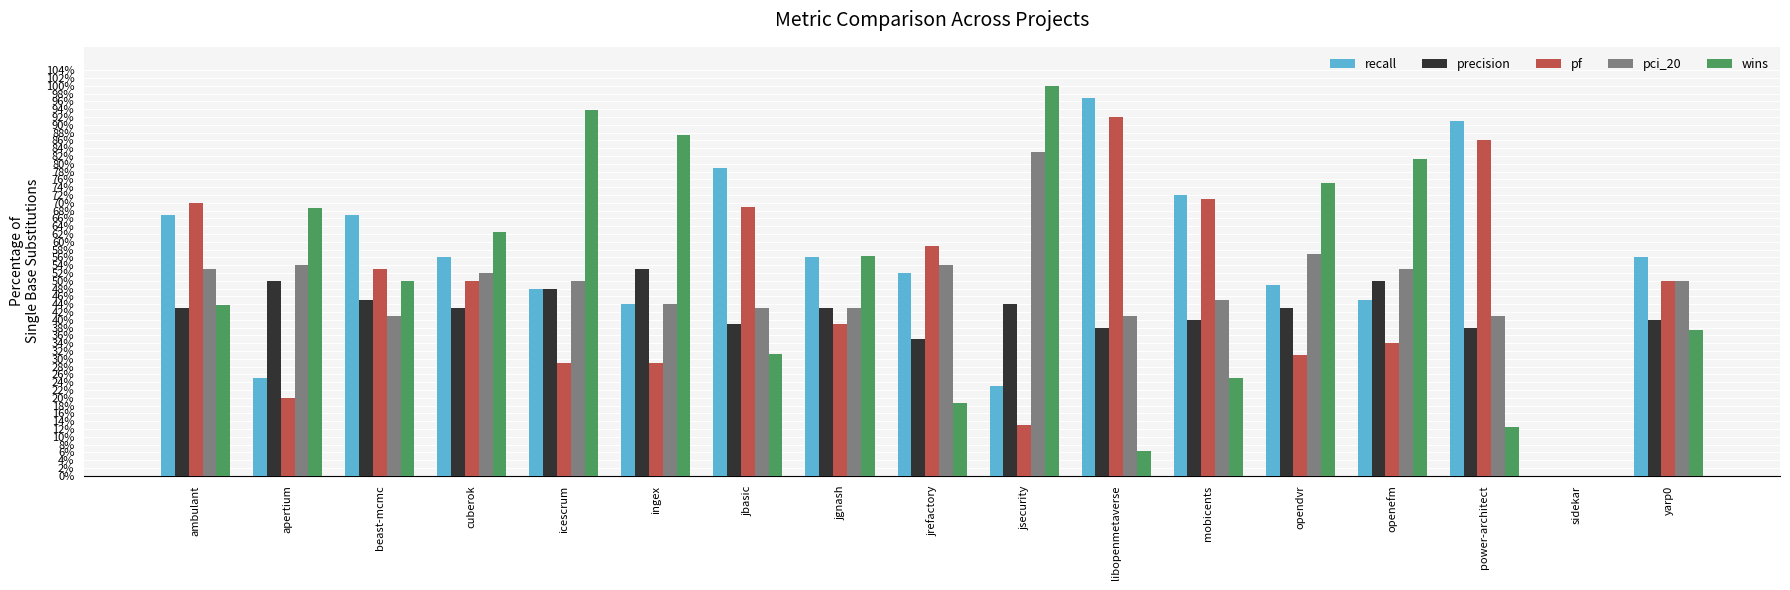

Which has a higher value, icescrum or beast-mcmc?

beast-mcmc